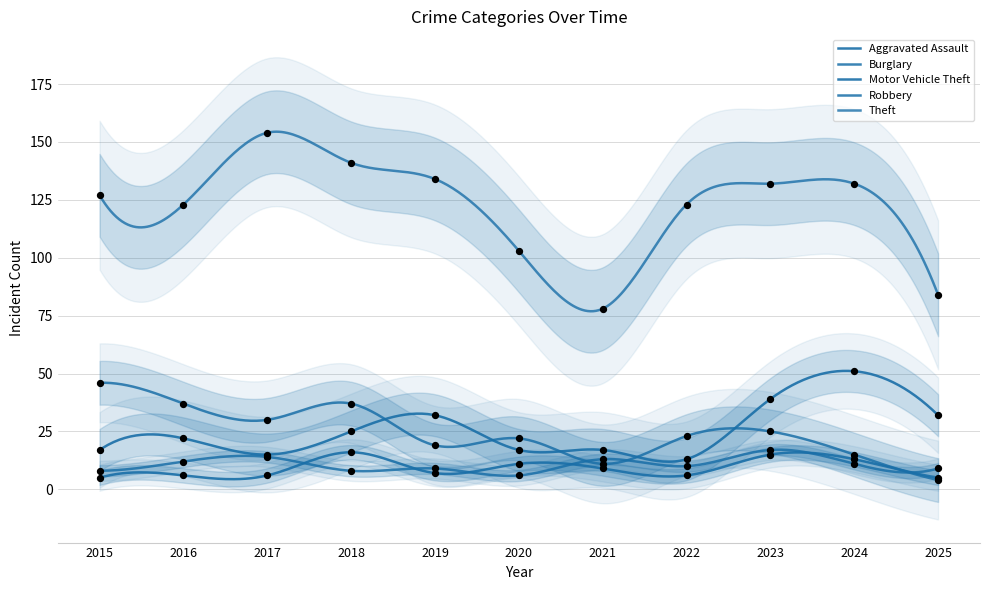

What are all the series names shown in the legend?

Aggravated Assault, Burglary, Motor Vehicle Theft, Robbery, Theft